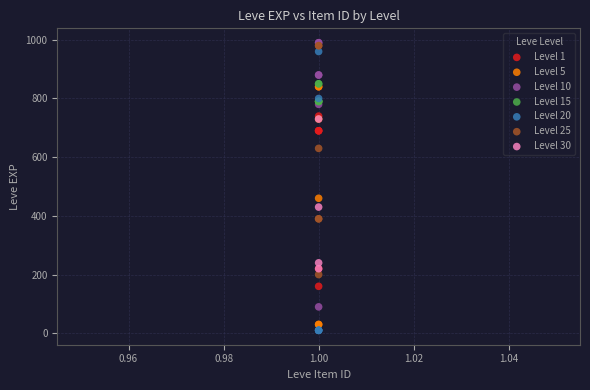

Which series has the largest Y range (max minus min)?

Level 20